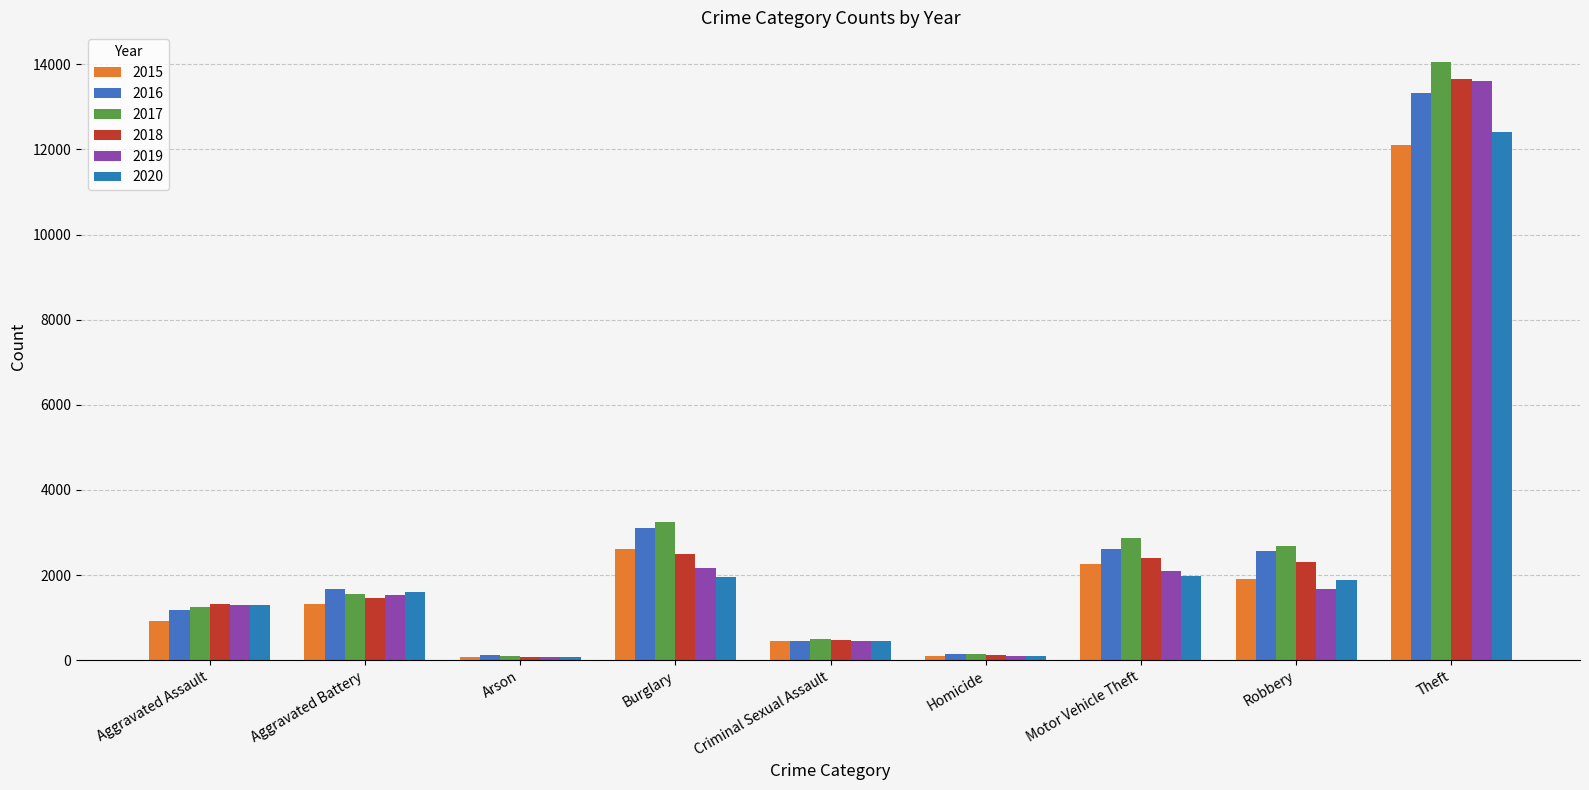

True or false: 2020 has a value of 1597 at Aggravated Battery.

True